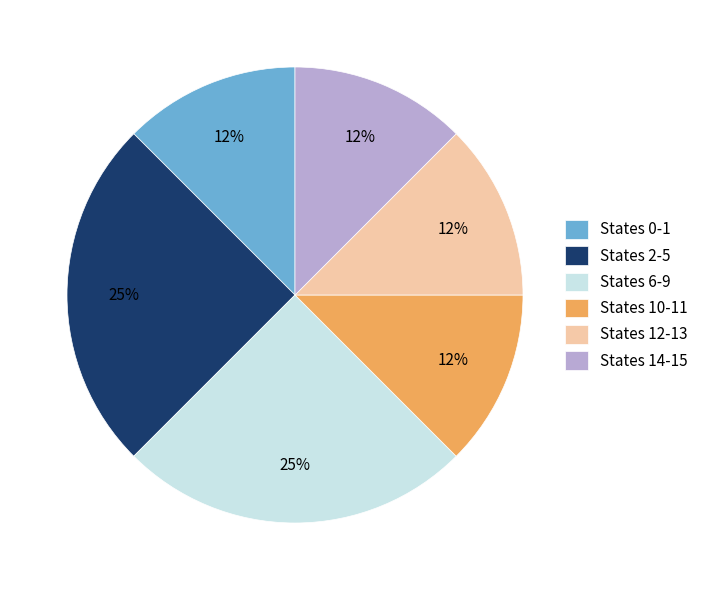

True or false: States 0-1 accounts for 2% of the total.

False